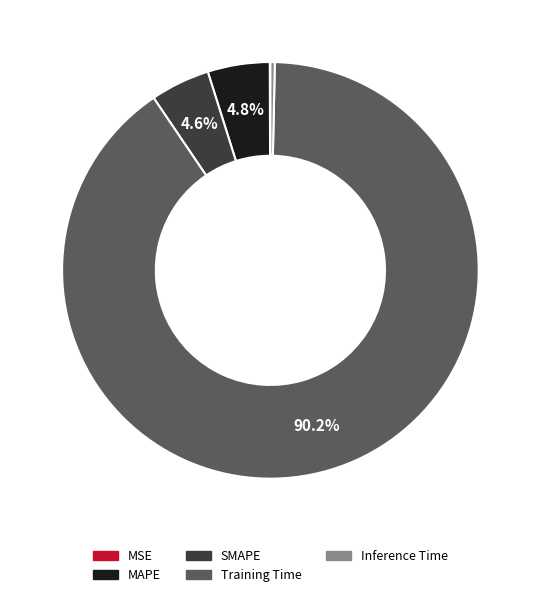

Which slice represents more than half of the pie?

Training Time